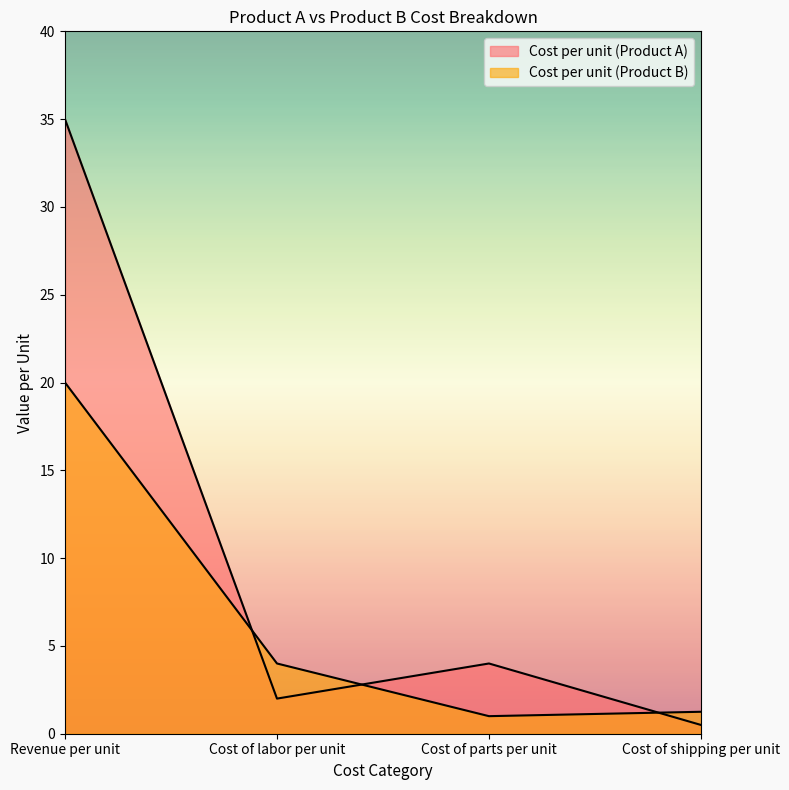

At which category does Cost per unit (Product A) reach its first local peak?

Cost of parts per unit